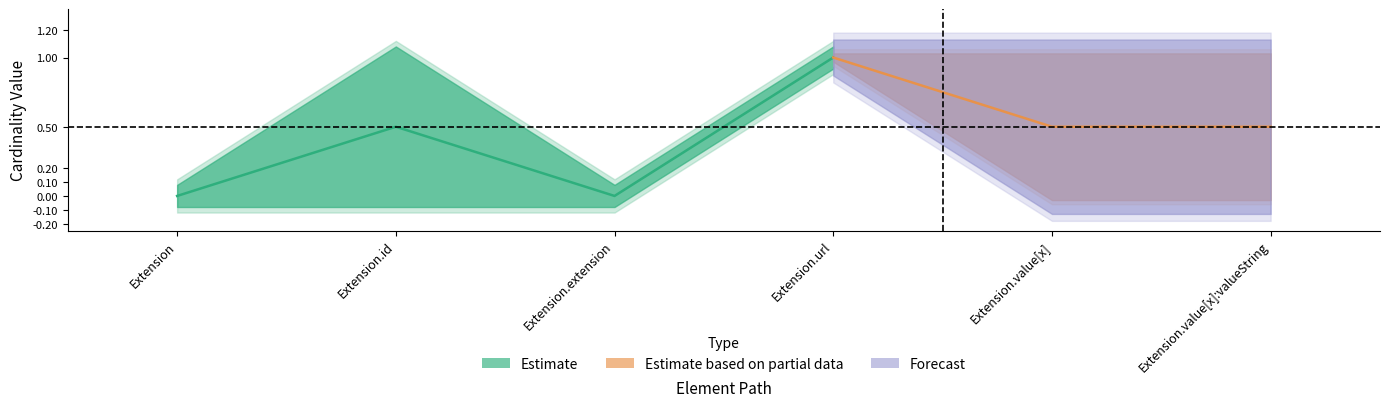

What is the label of the 5th point from the left?

Extension.value[x]